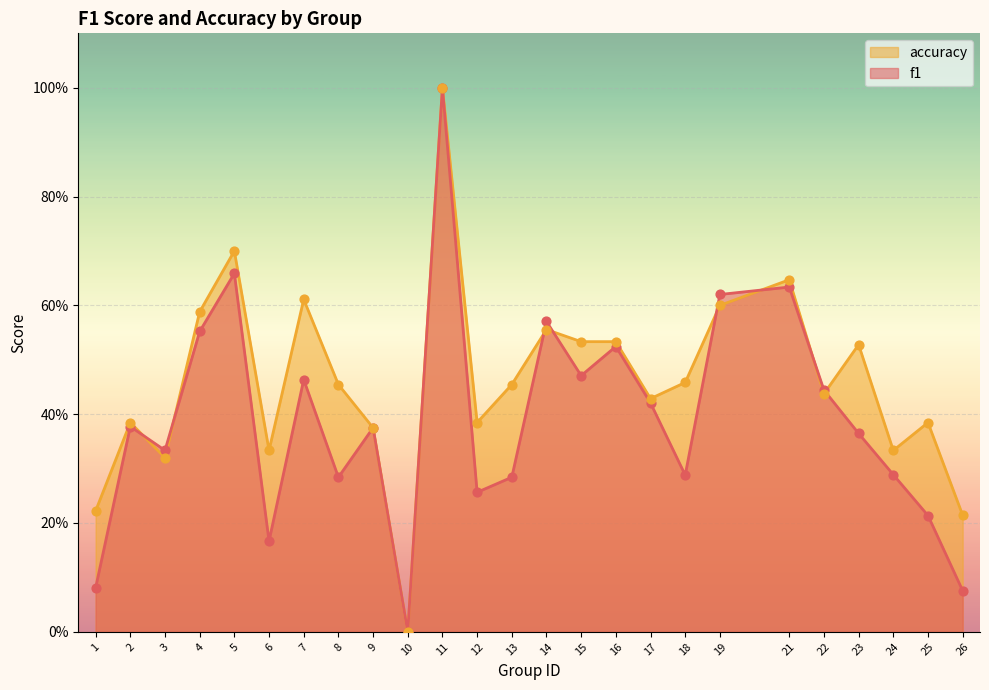

Which series contains the lowest Y value?

f1